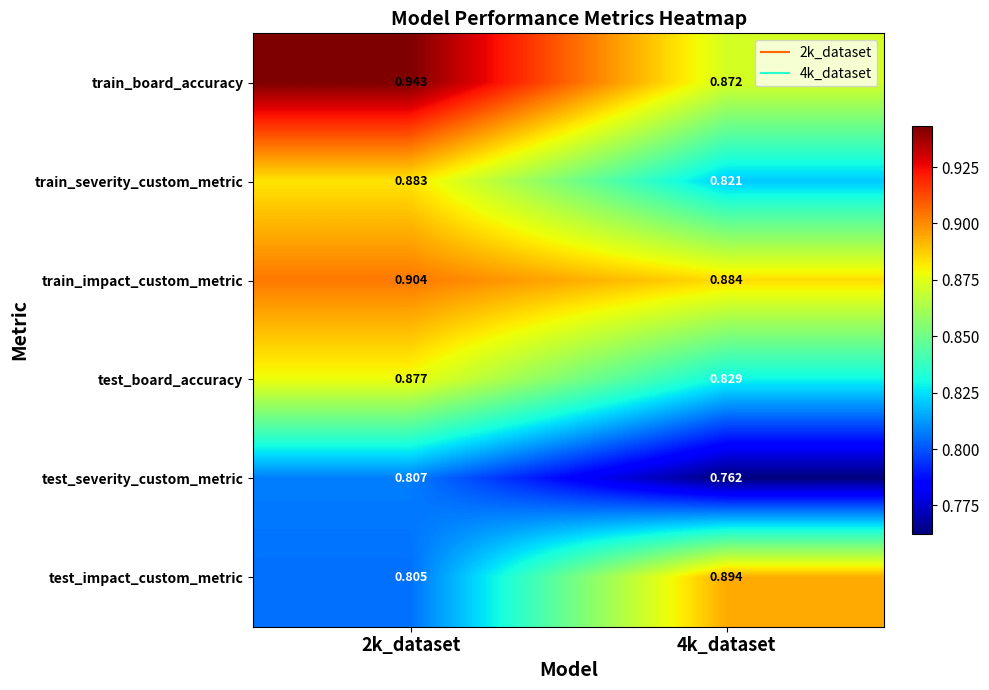

Which series has the largest range (max minus min)?

test_impact_custom_metric